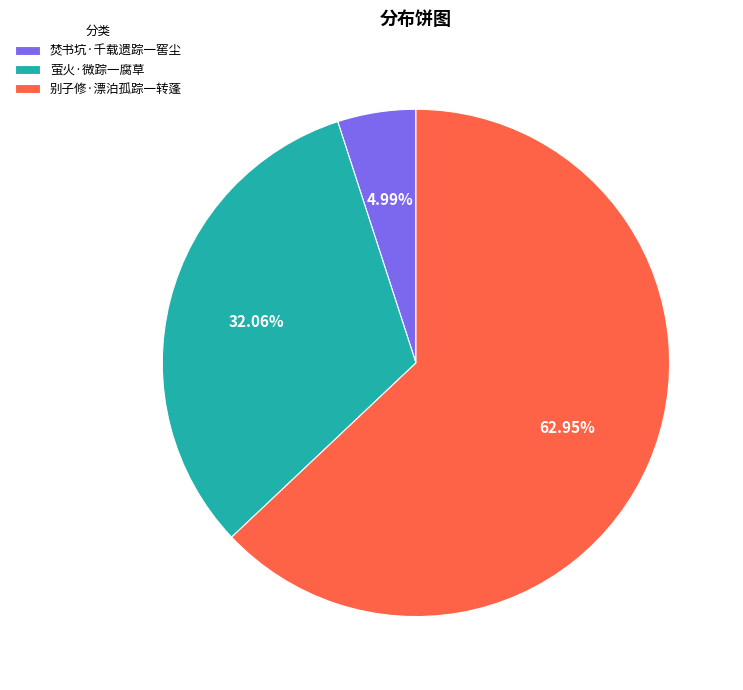

Which slice is the largest?

别子修·漂泊孤踪一转蓬